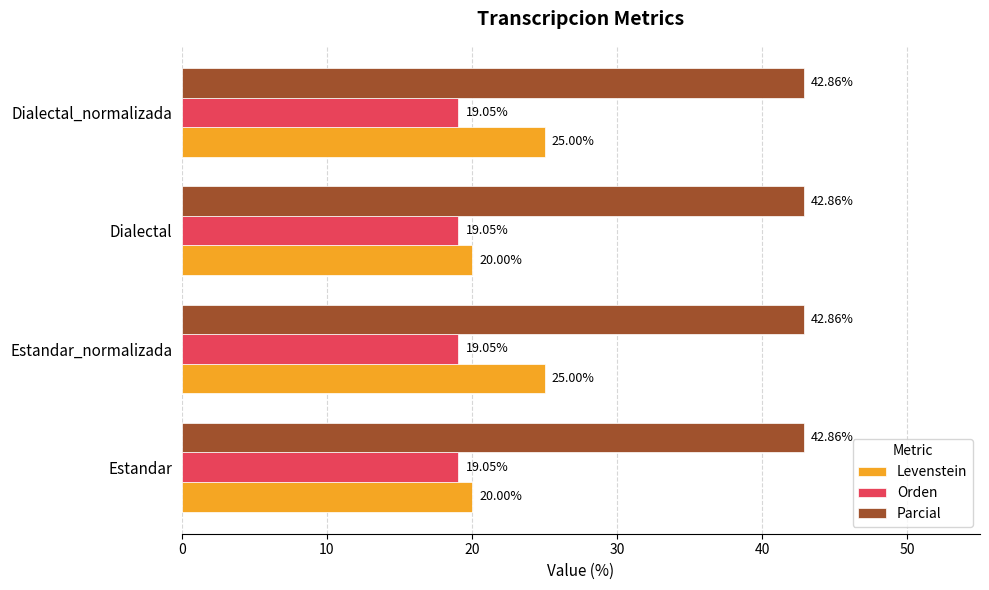

What is the difference between the highest and lowest values at Dialectal_normalizada?

23.8